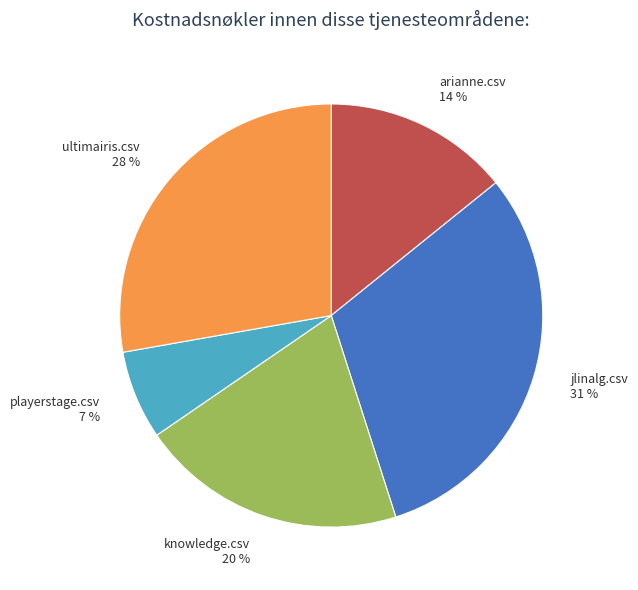

What is the largest slice in the pie chart?

jlinalg.csv 31 %